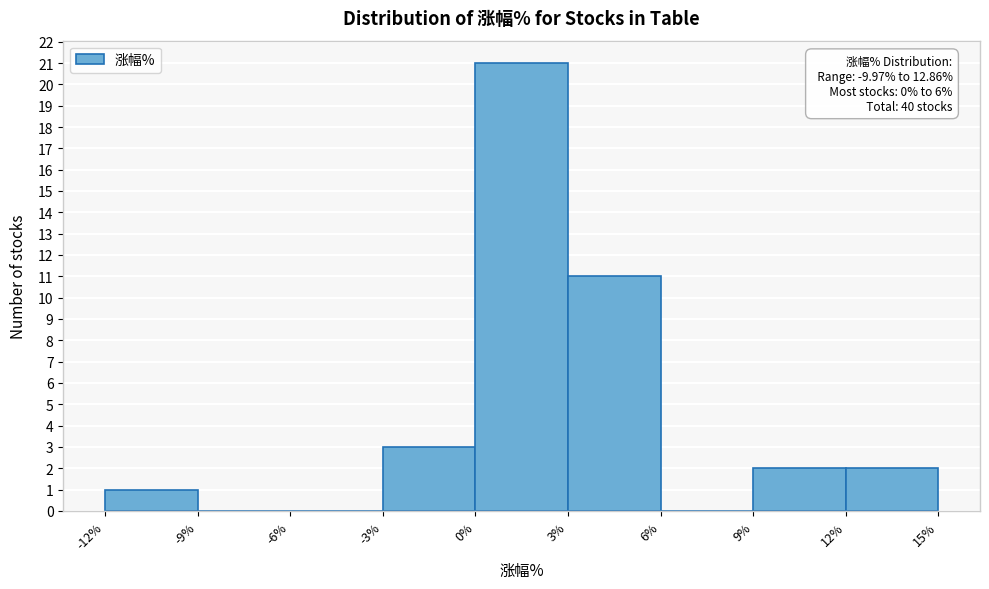

Which range on the x-axis has the tallest bar?

0% to 3%